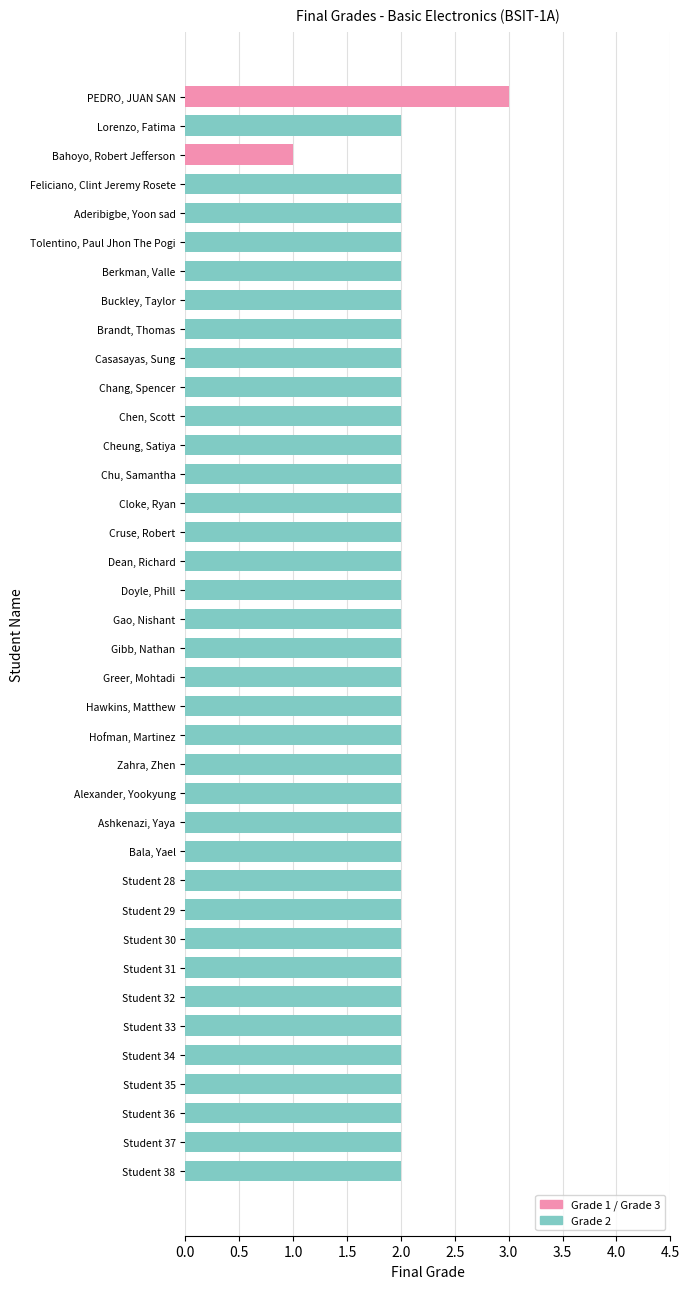

What is the ratio of the value at Greer, Mohtadi to the value at Chen, Scott?

1.0